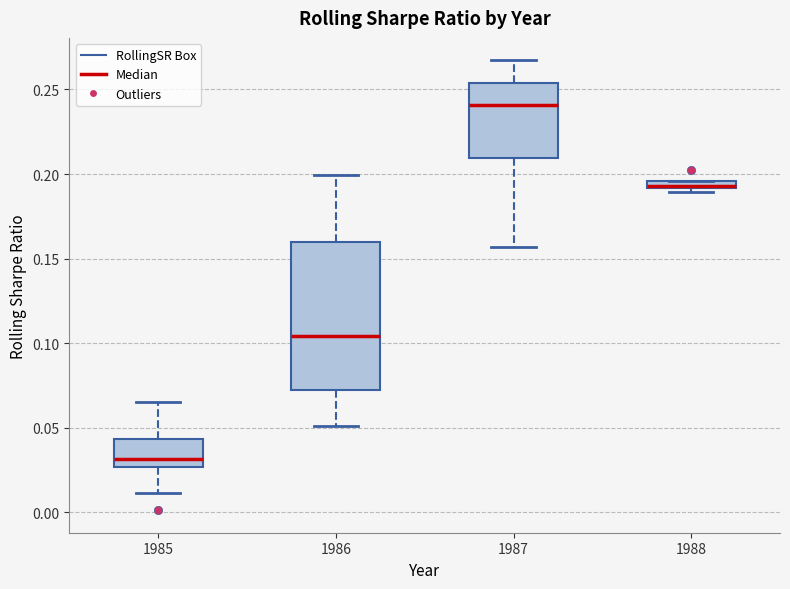

Which box is the tallest, from its lower edge to its upper edge?

1986